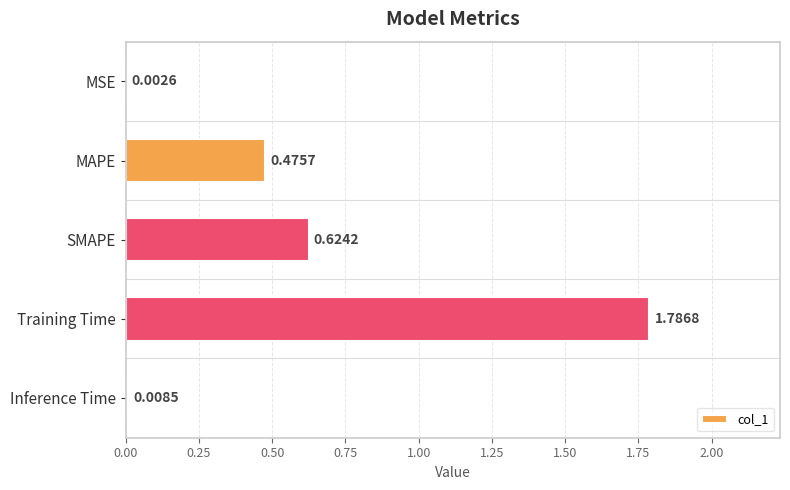

Count the number of categories in the chart.

5